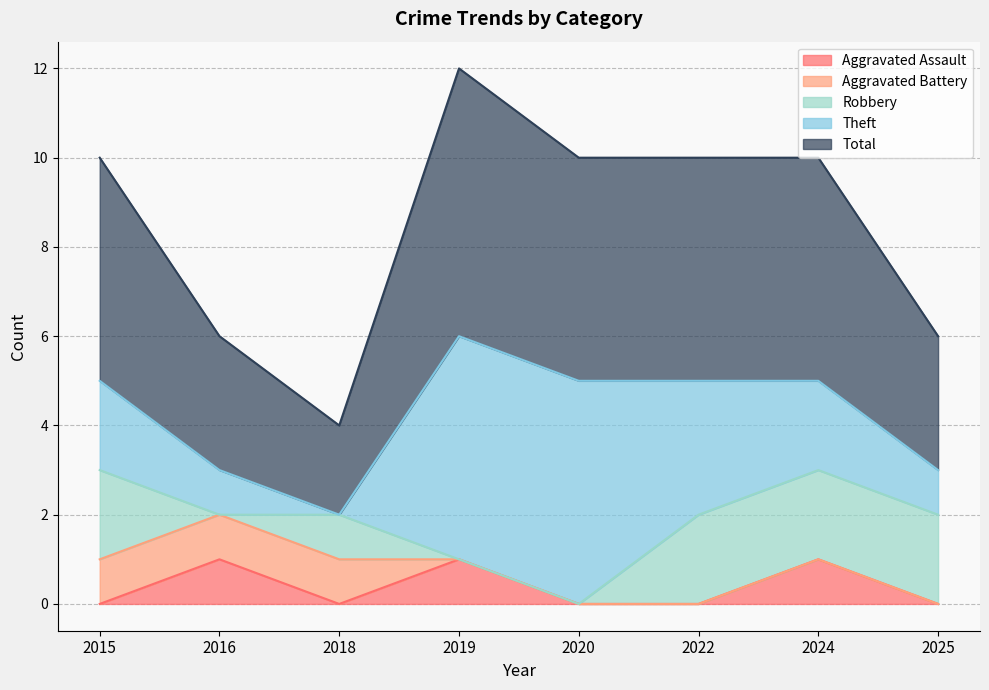

What is the difference between the Theft values at 2015 and 2022?

1